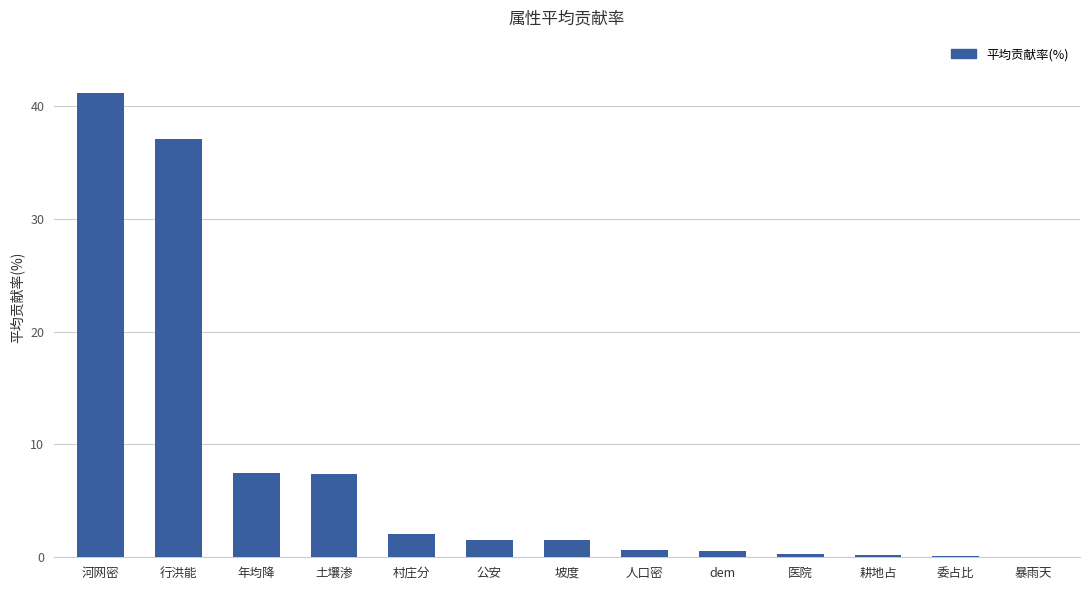

The chart shows a value of 7.4 at 年均降. True or false?

True